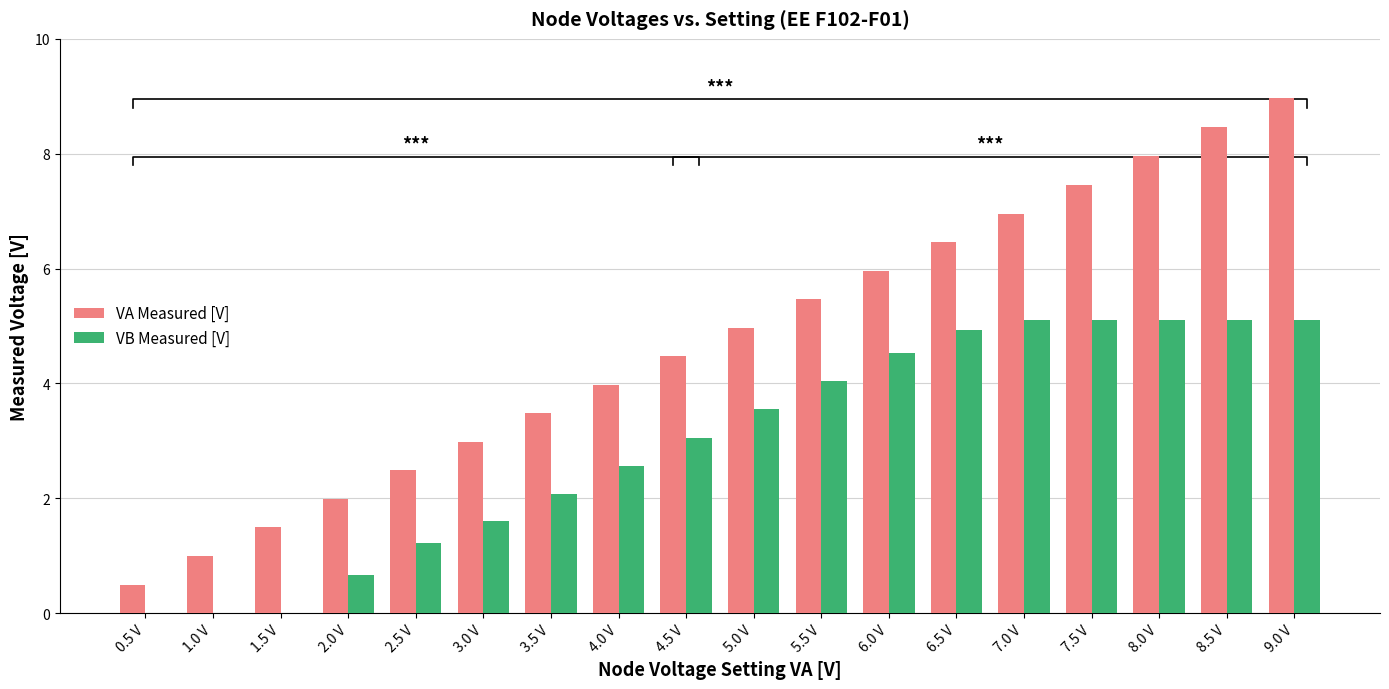

What is the value of the VA Measured [V] bar at the 10th from the left?

5.0